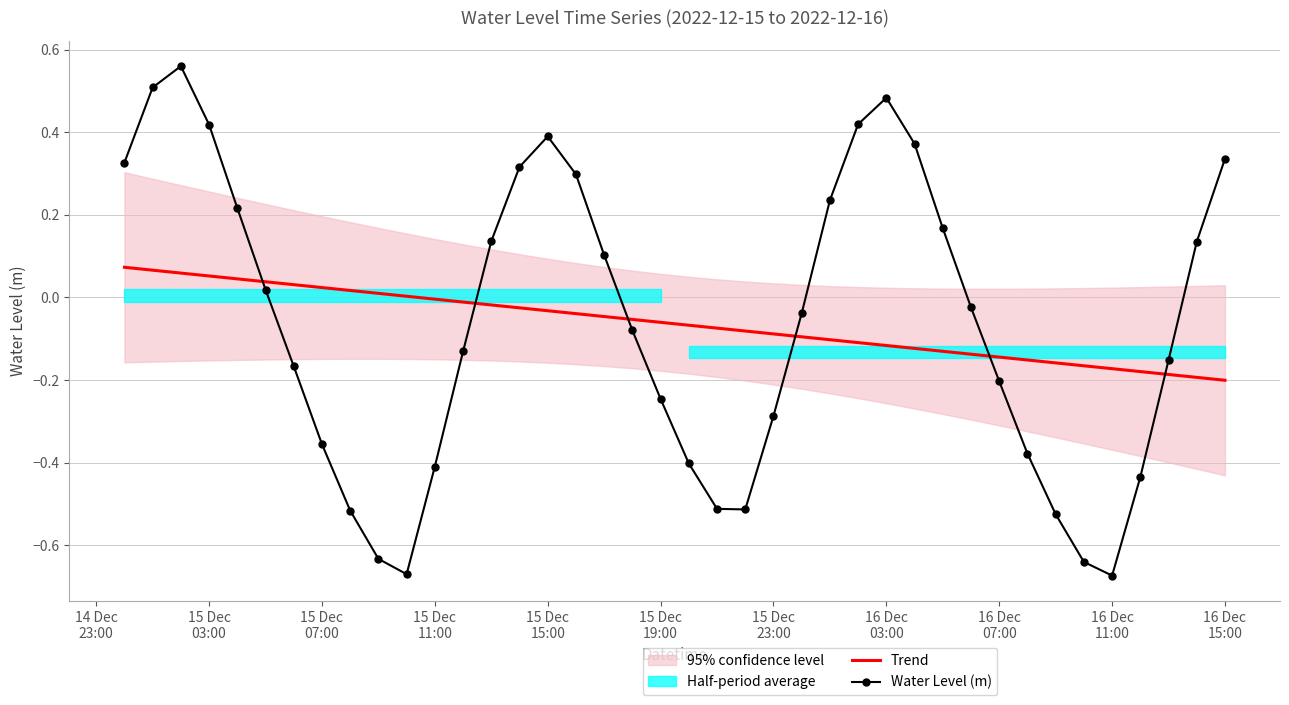

At how many categories does at least one series exceed 0?

23